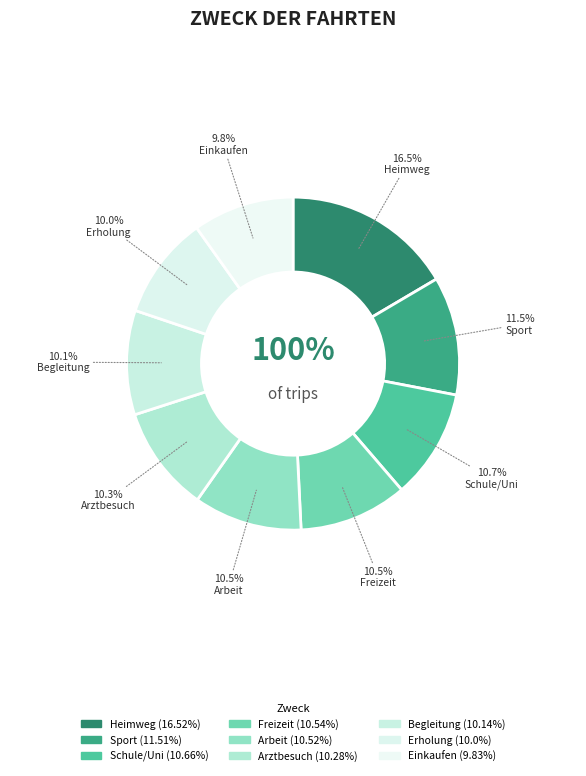

What is the ratio of the value at Schule/Uni to the value at Begleitung?

1.1